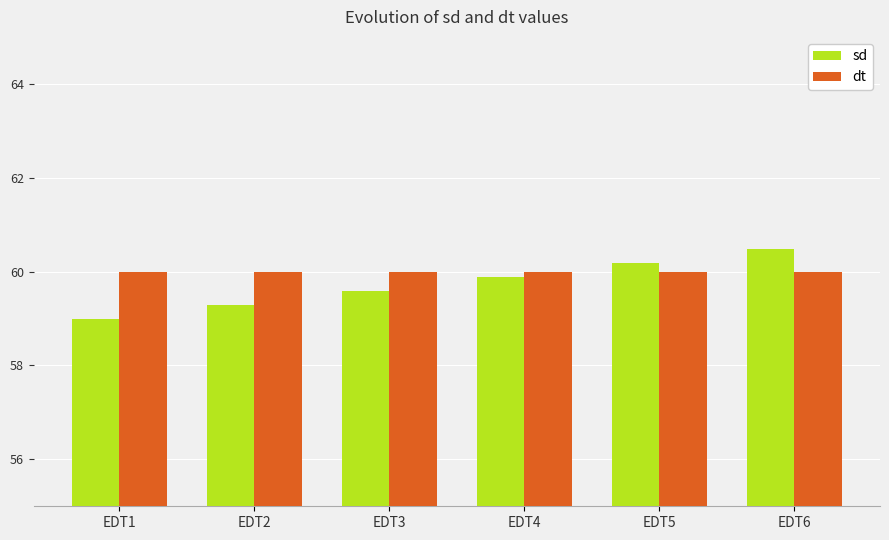

What are all the series names shown in the legend?

sd, dt